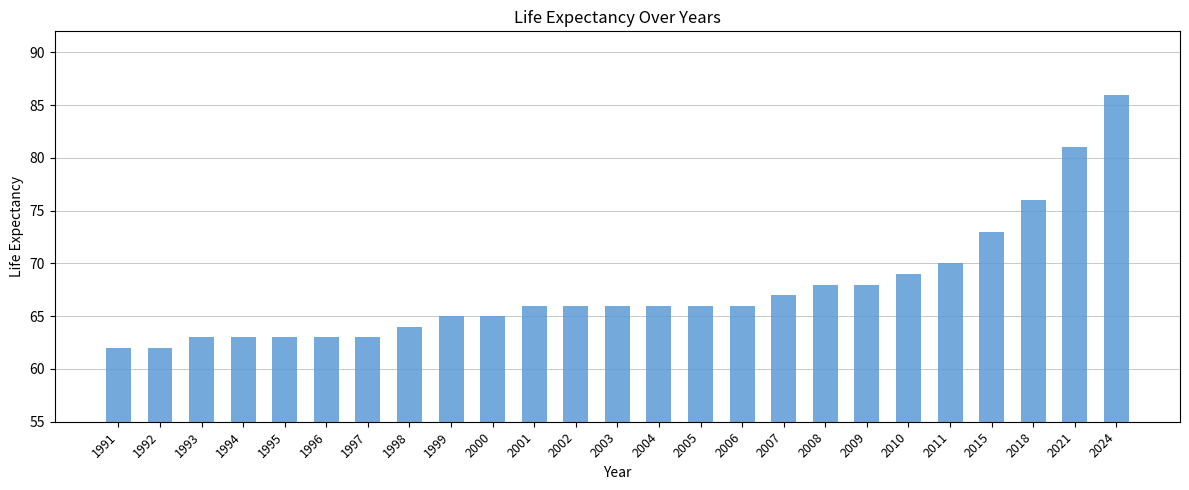

What is the maximum value shown in the chart?

86